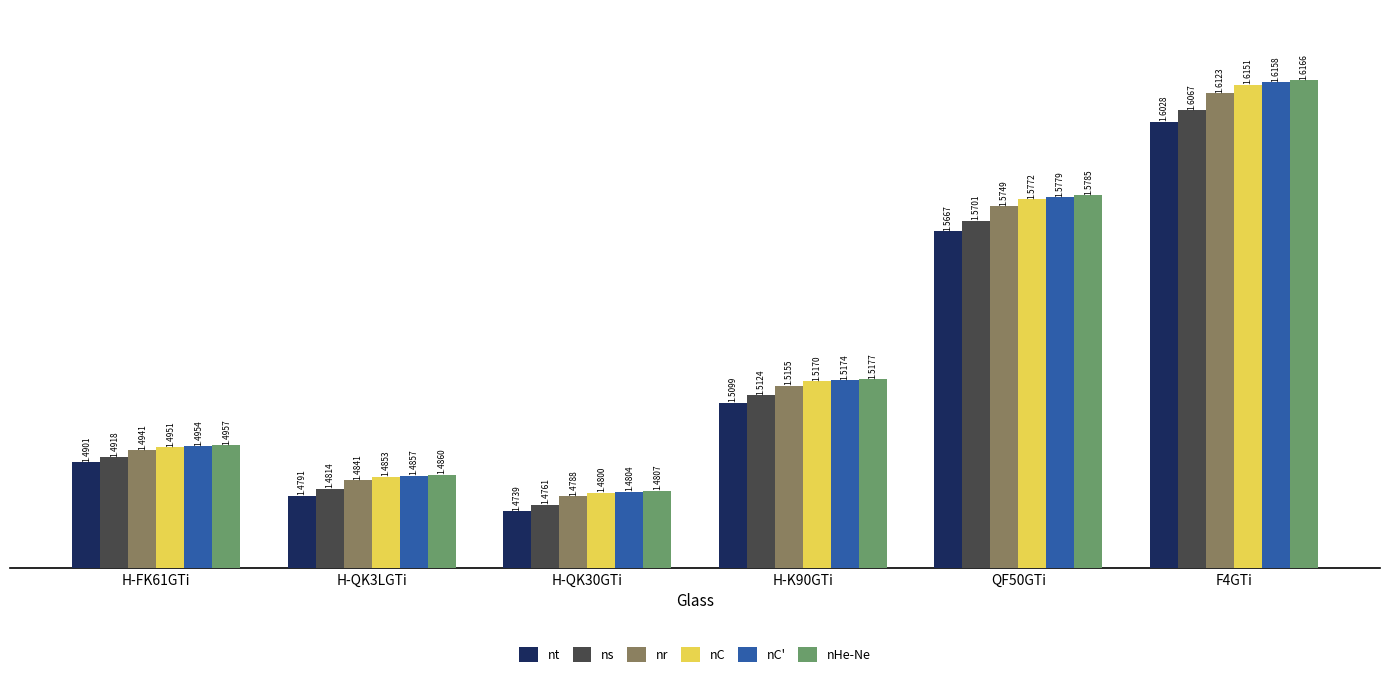

Which label corresponds to the largest value in the chart?

F4GTi